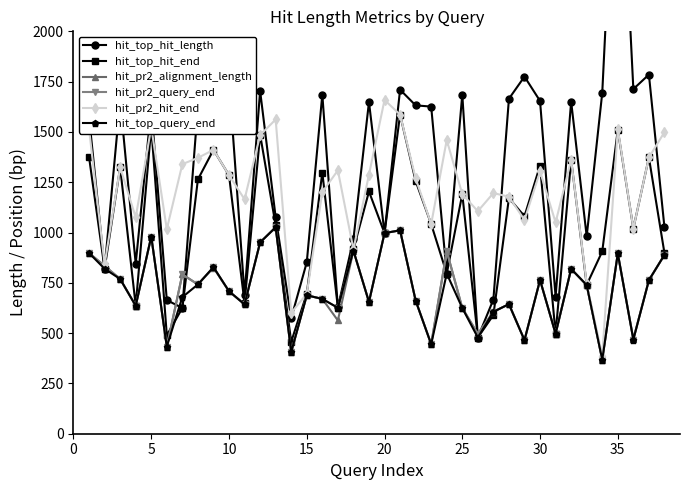

True or false: hit_pr2_hit_end has more than 2 interior local peaks.

True